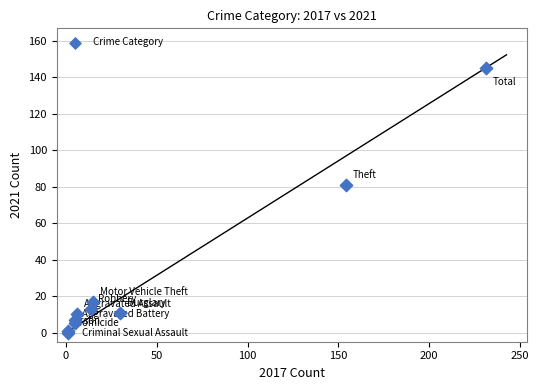

What Y value in the scatter plot is closest to 72?

81